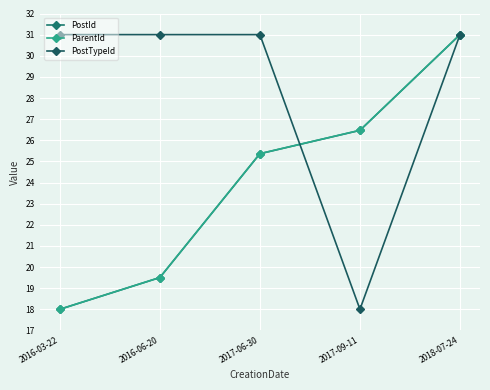

Does the chart have visible grid lines?

Yes